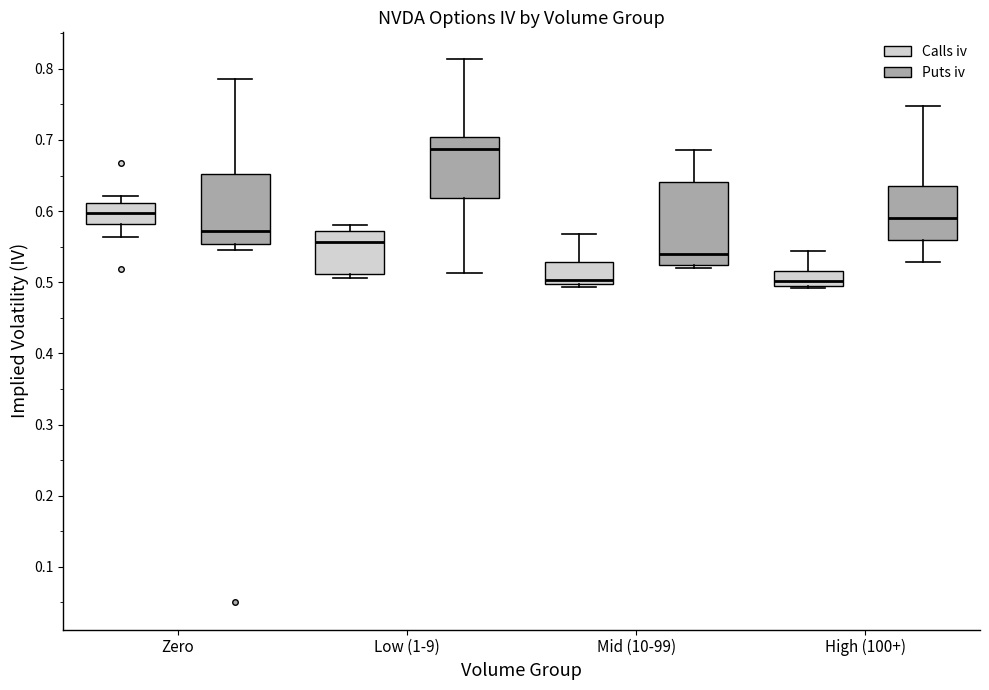

Reading left to right, read every box against the y-axis: the position of its median line, the range the box covers, and the ends of its whiskers. The values are not printed on the chart, so give them approximately, as read against the axis.

Zero (Calls iv): median 0.60, box 0.58 to 0.61, whiskers 0.56 to 0.62
Zero (Puts iv): median 0.57, box 0.55 to 0.65, whiskers 0.55 (just below the box's lower edge) to 0.79
Low (1-9) (Calls iv): median 0.56, box 0.51 to 0.57, whiskers 0.51 (just below the box's lower edge) to 0.58
Low (1-9) (Puts iv): median 0.69, box 0.62 to 0.70, whiskers 0.51 to 0.81
Mid (10-99) (Calls iv): median 0.50 (just above the box's lower edge), box 0.50 to 0.53, whiskers 0.49 to 0.57
Mid (10-99) (Puts iv): median 0.54, box 0.52 to 0.64, whiskers 0.52 (just below the box's lower edge) to 0.69
High (100+) (Calls iv): median 0.50, box 0.49 to 0.52, whiskers 0.49 to 0.54
High (100+) (Puts iv): median 0.59, box 0.56 to 0.64, whiskers 0.53 to 0.75